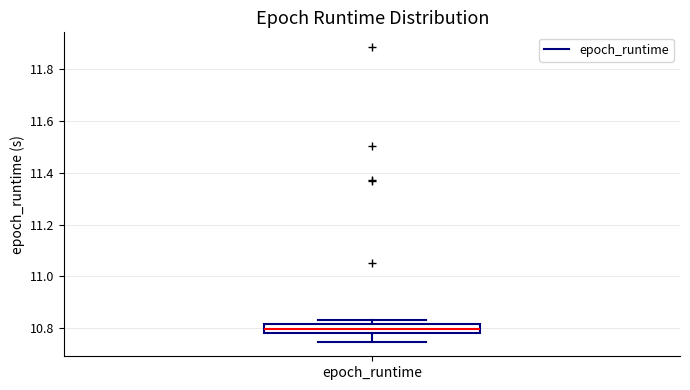

Where does the lower whisker of the box for epoch_runtime end on the y-axis? The values are not printed on the chart, so give them approximately, as read against the axis.

10.74